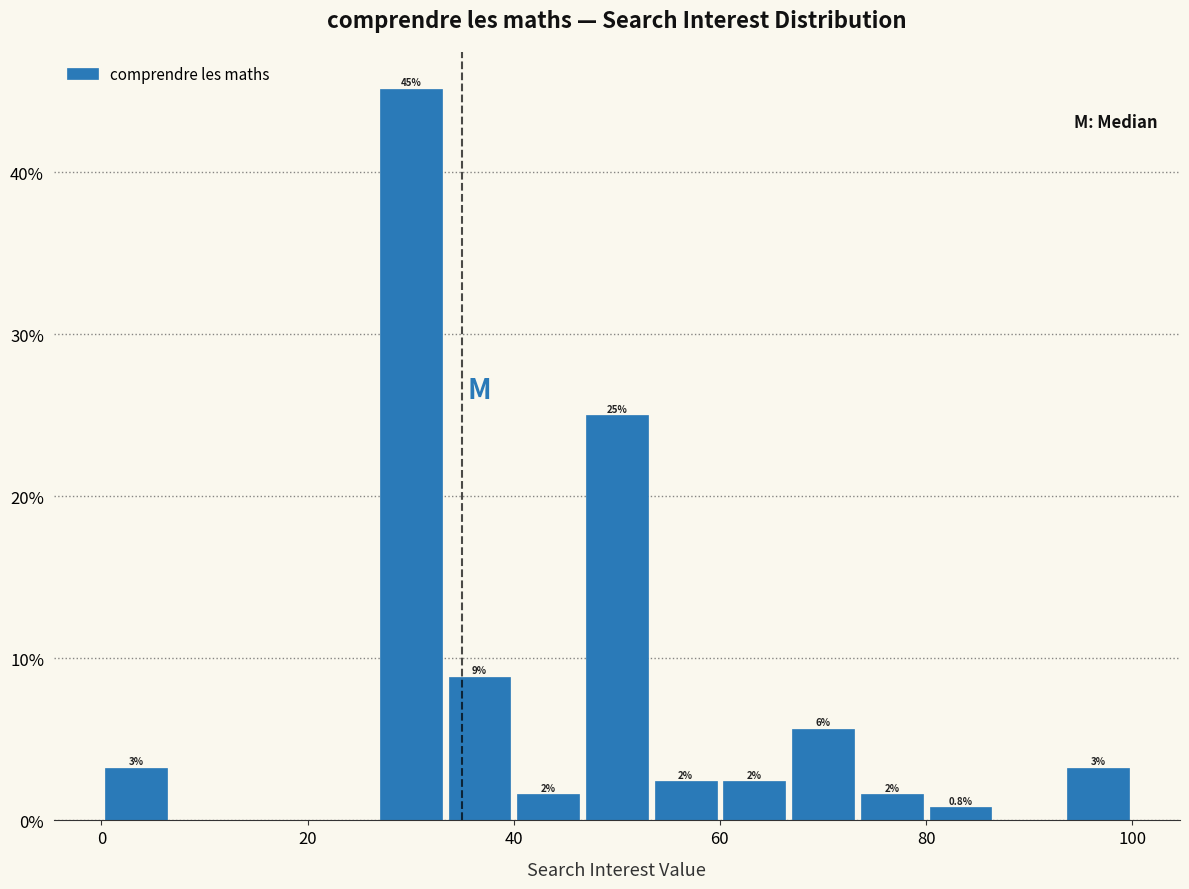

Read against the x-axis, roughly where is the centre of the tallest bar?

30